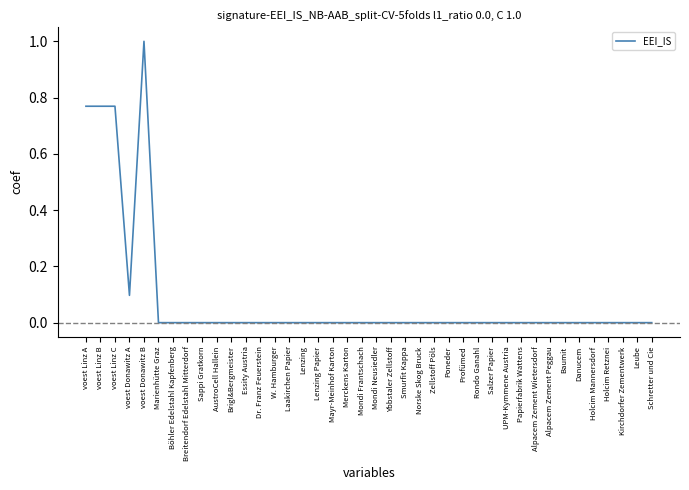

What is the change in value from voest Donawitz B to Böhler Edelstahl Kapfenberg?

-1.0